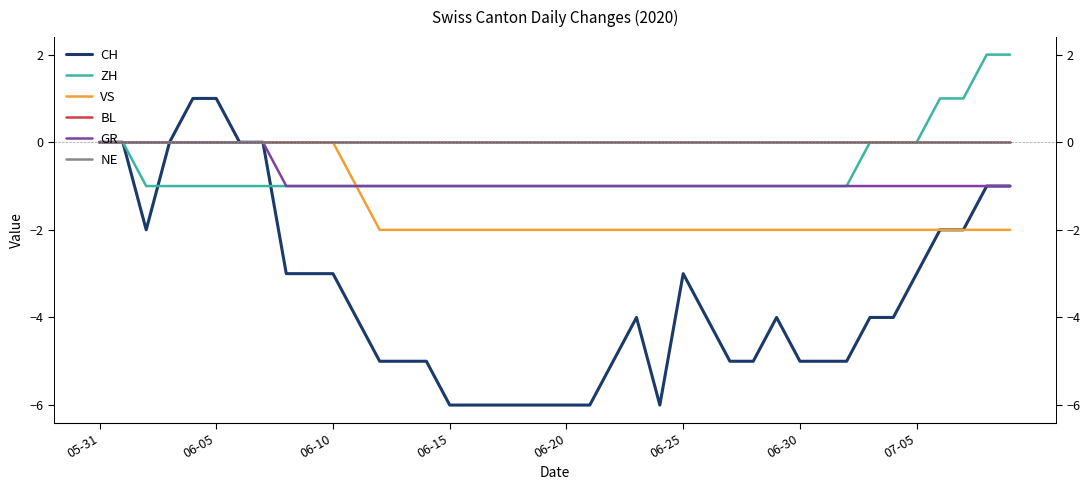

Does the chart have visible grid lines?

No